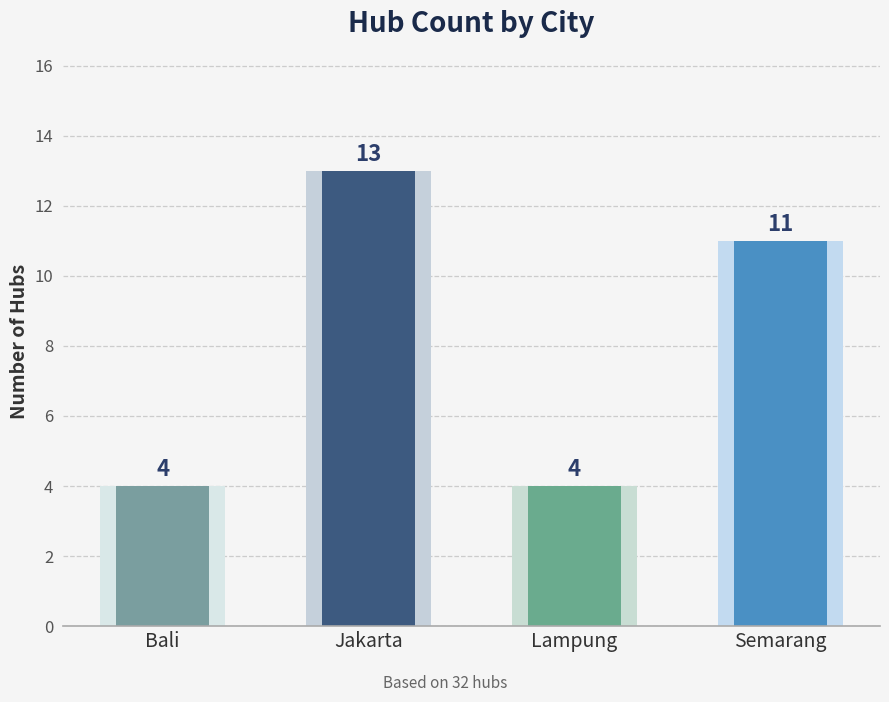

Which category has the lowest value across all series?

Bali